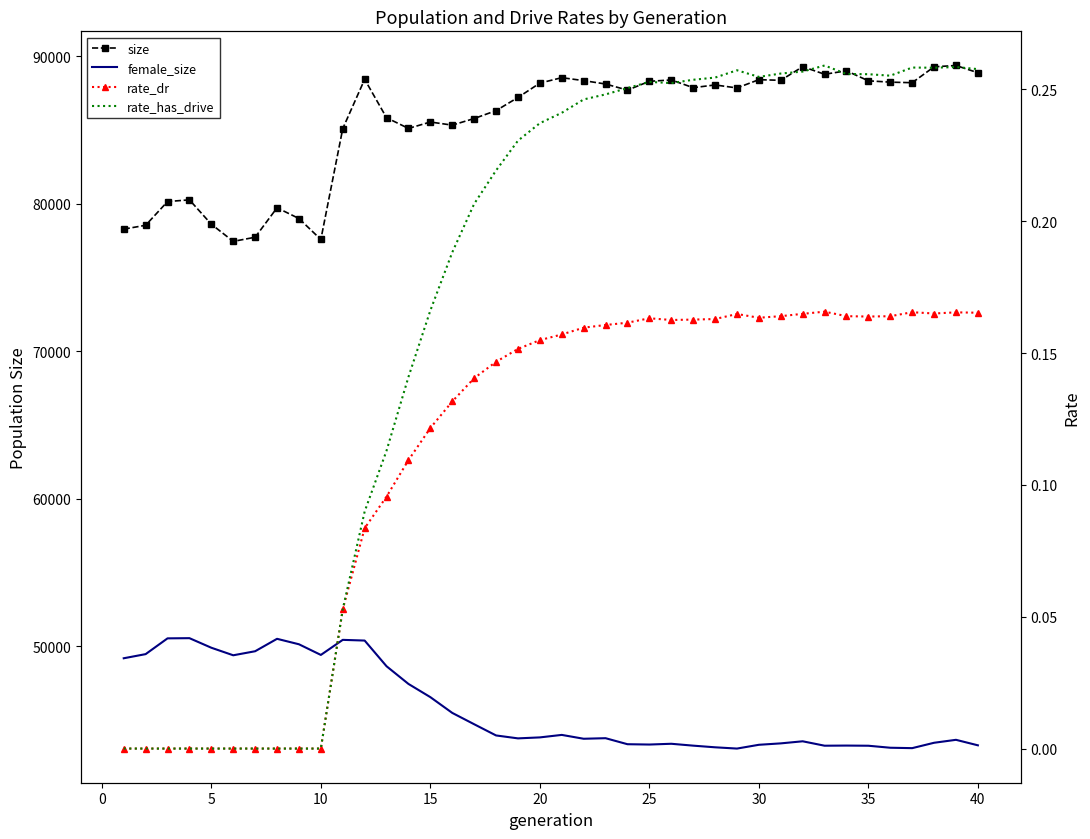

What is the difference between the maximum and minimum values in the rate_has_drive series?

0.3